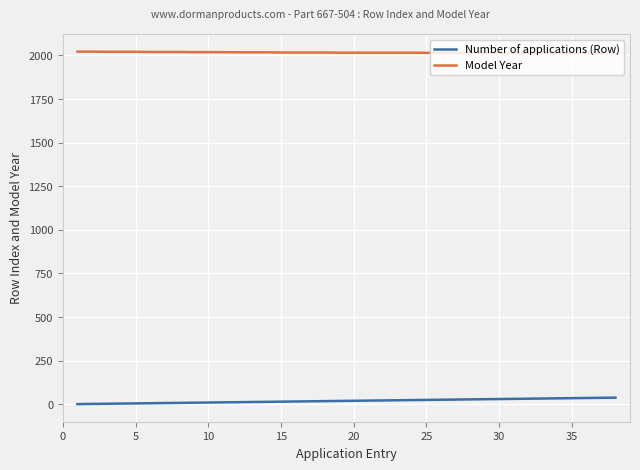

Does the chart have visible grid lines?

Yes